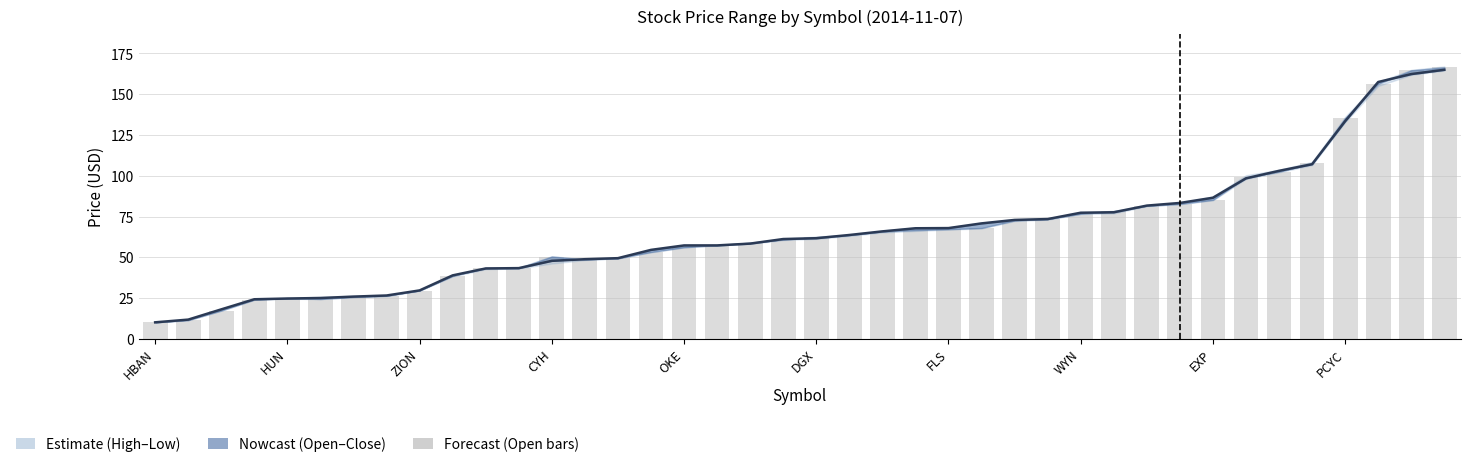

Is the value of Close at 36 greater than the value of Open at 26?

Yes